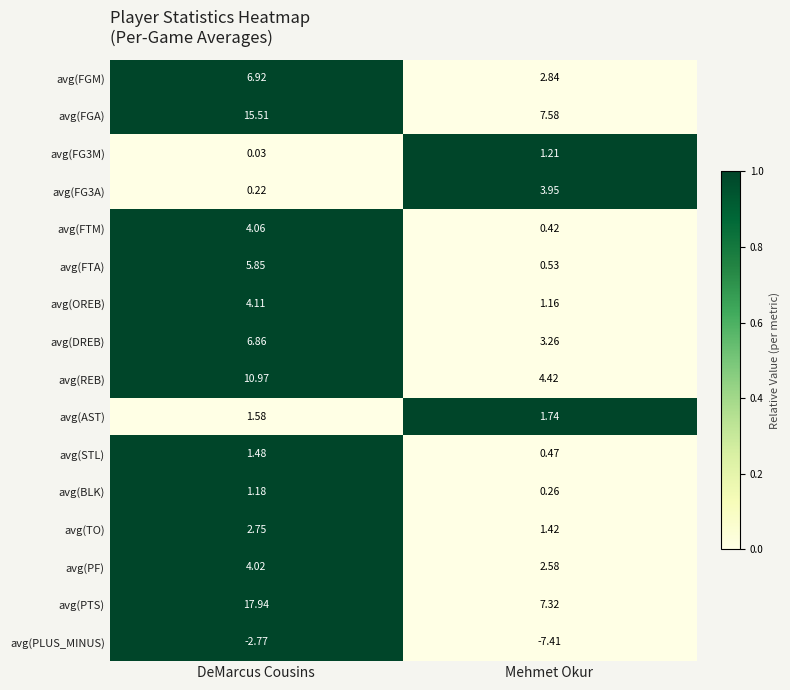

Which series has the largest total across all categories?

avg(PTS)